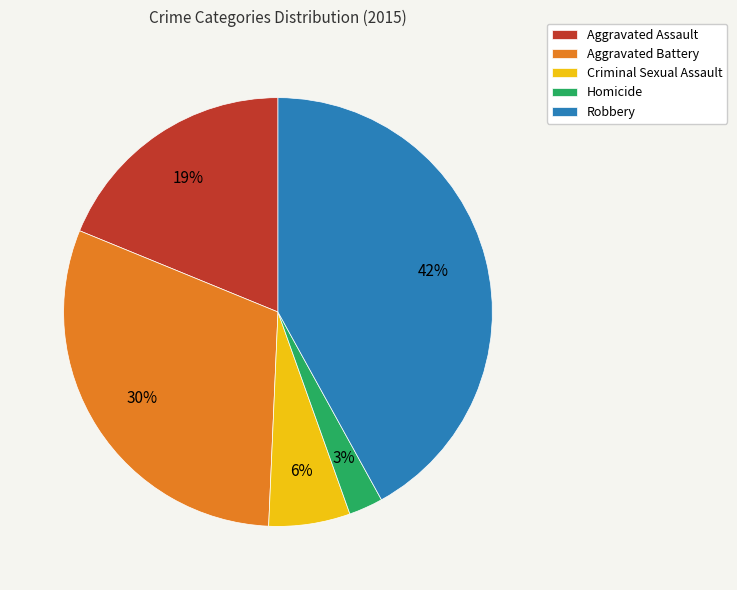

To the nearest percent, what is the difference between the largest and smallest slice percentages?

39%